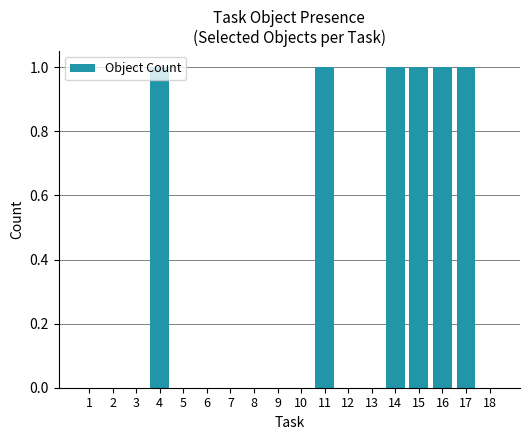

Is it true that the value at 14 is 1?

True